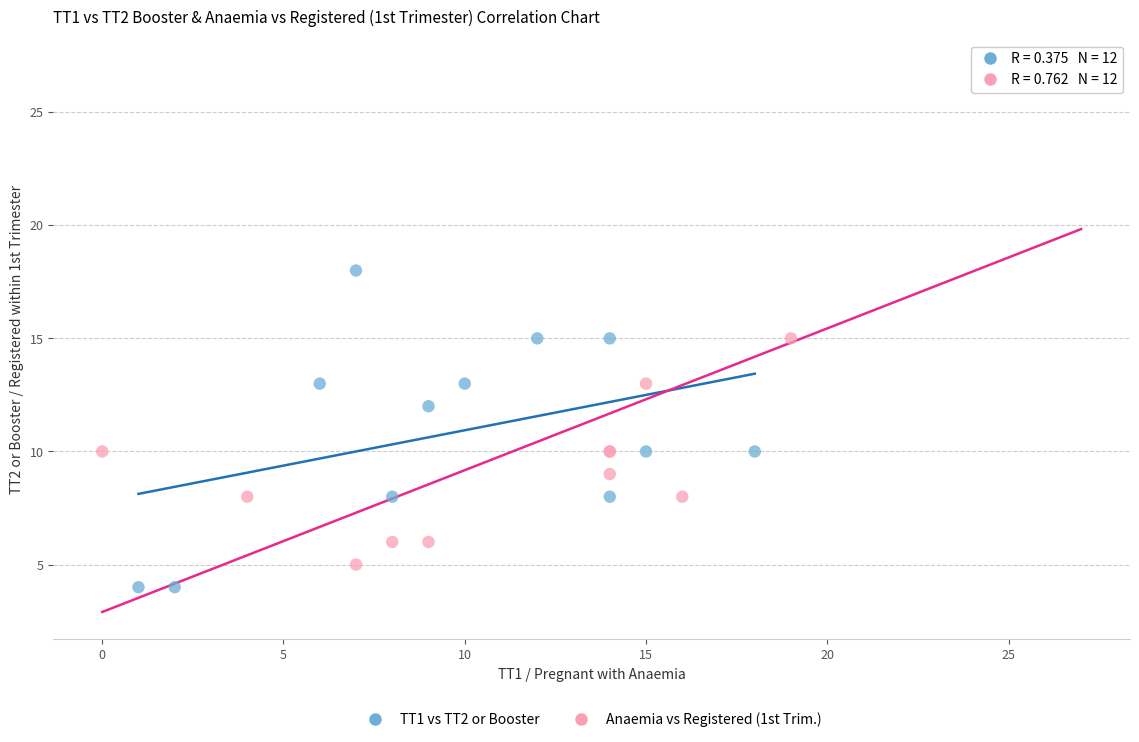

What are all the series names shown in the legend?

TT1 vs TT2 or Booster, Anaemia vs Registered (1st Trim.)